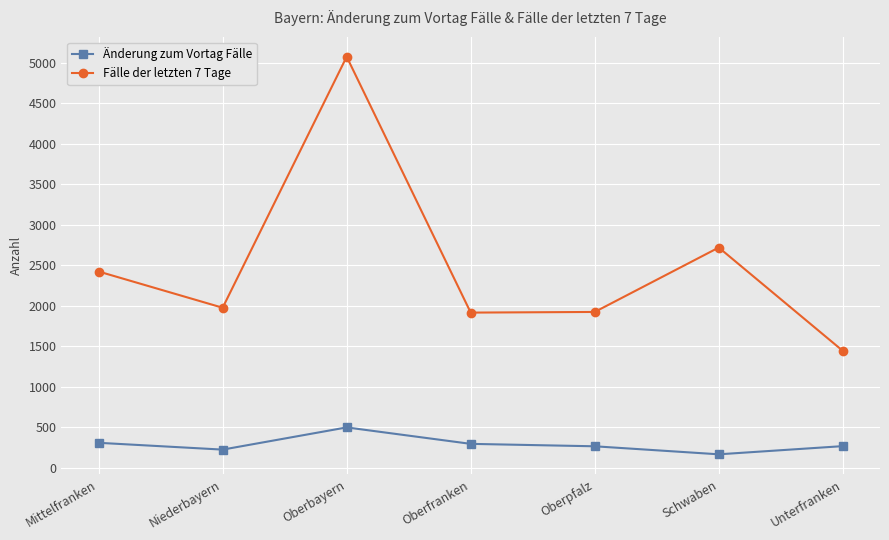

The value of Änderung zum Vortag Fälle at Oberpfalz is 267. True or false?

True